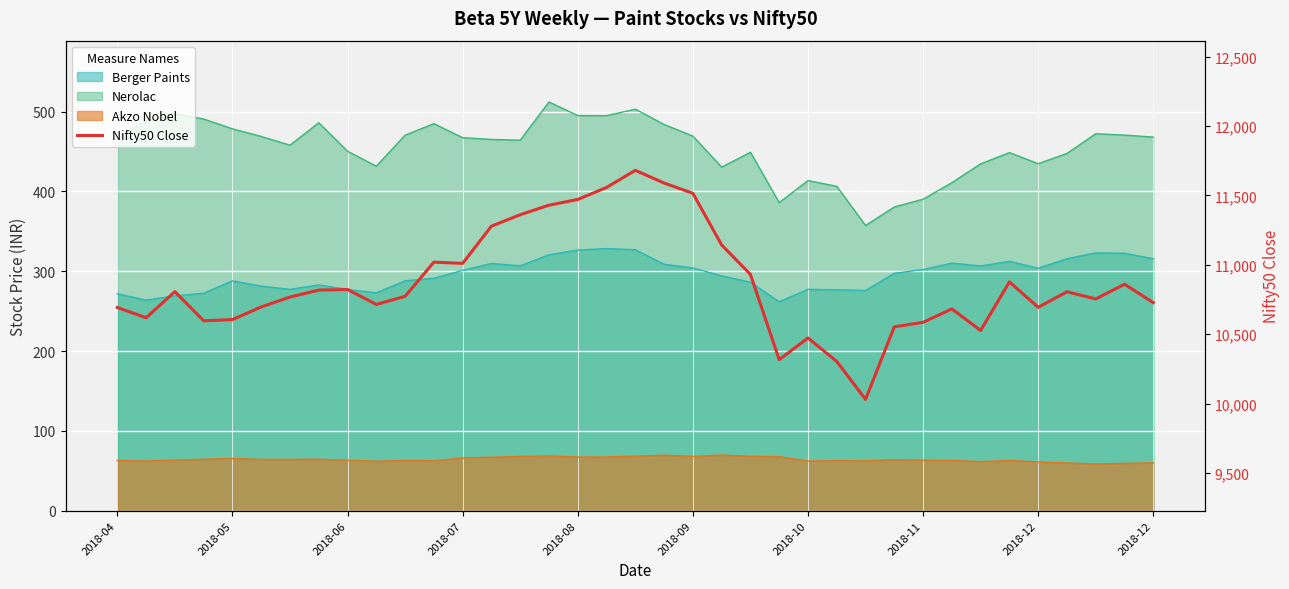

Count the number of values greater than 10772.

19